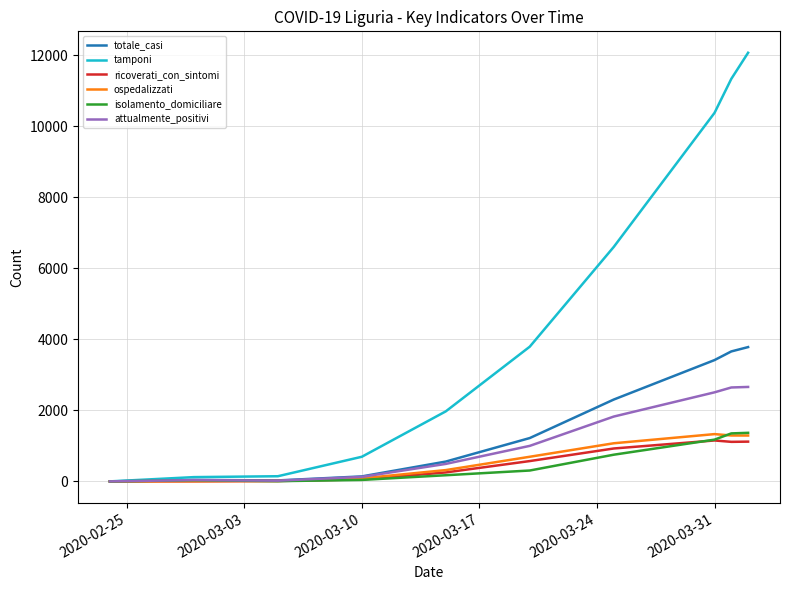

What is the lowest value of the totale_casi series?

1